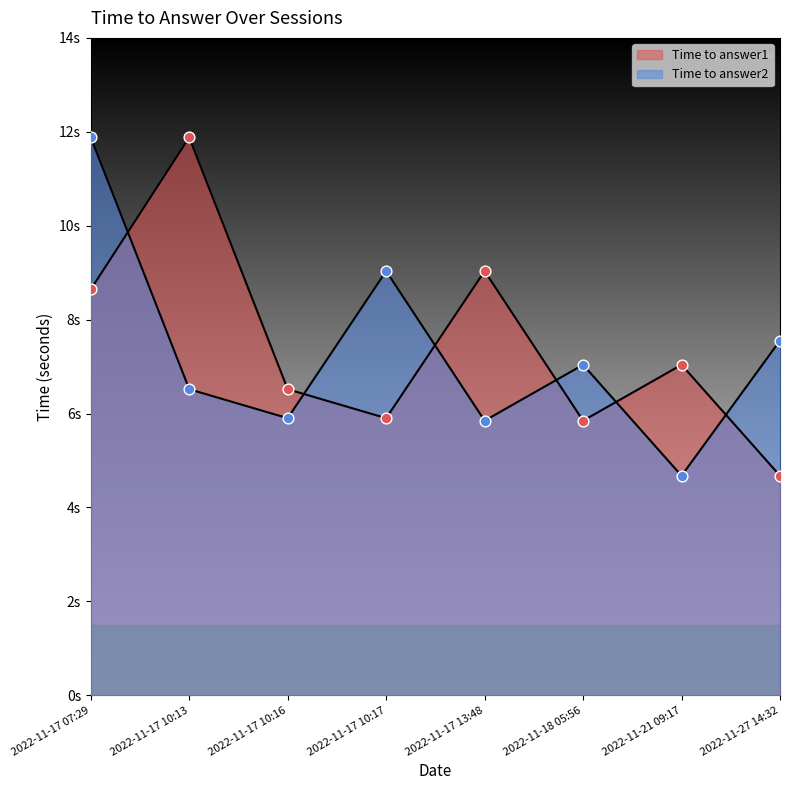

Which series contains the highest Y value?

Time to answer1